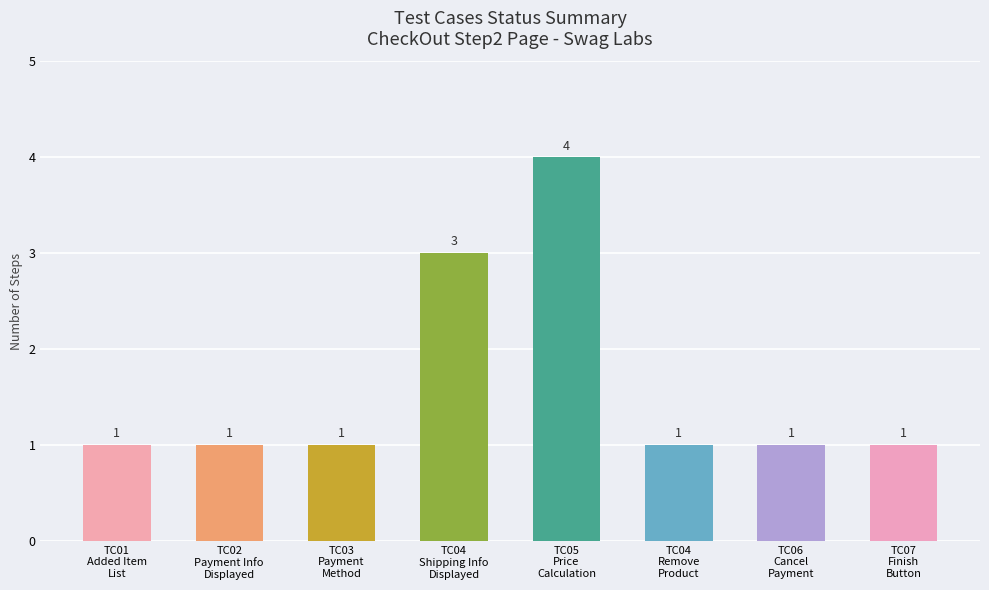

How many data points are above 1?

2